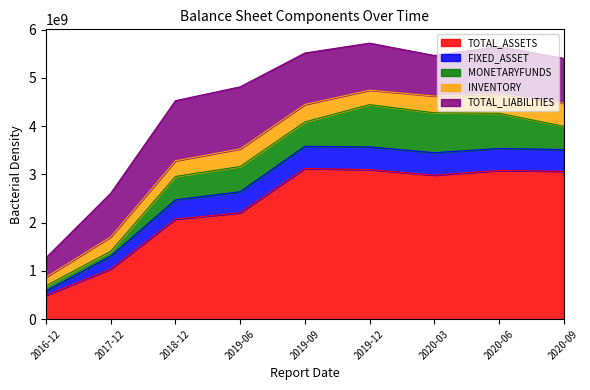

What is the difference between the TOTAL_LIABILITIES values at 2020-09-30 and 2019-12-31?

46842295.2